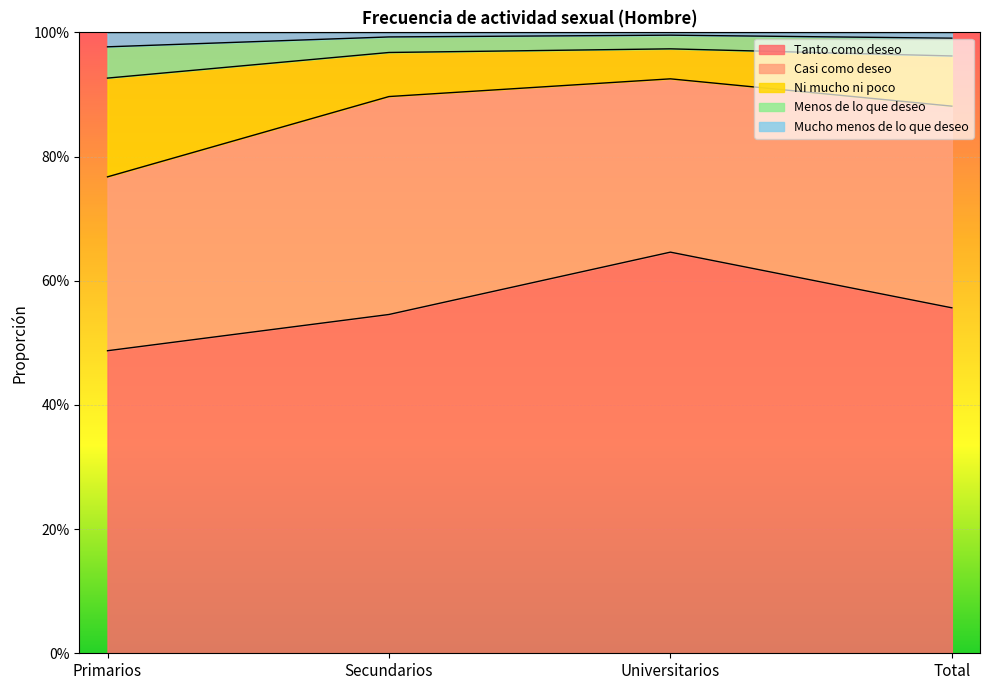

Which series has the largest range (max minus min)?

Tanto como deseo